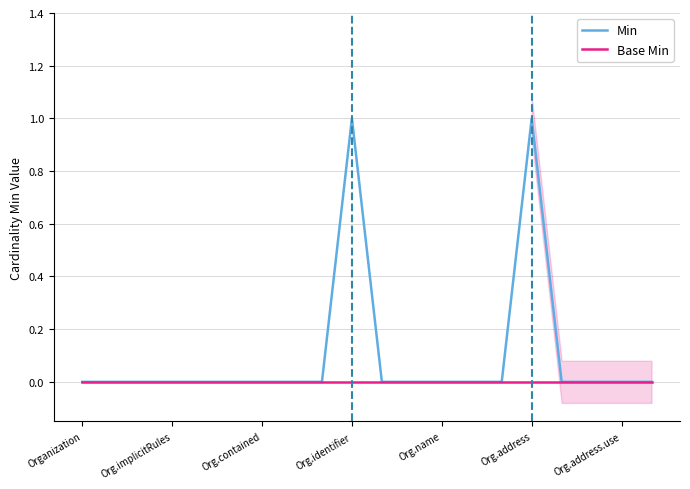

True or false: Base Min has more than 1 points higher than both neighbors.

False